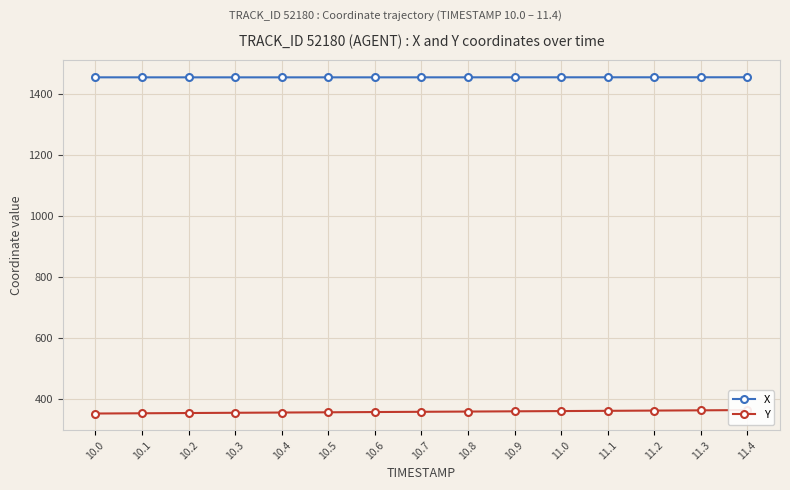

How many series are shown in this chart?

2